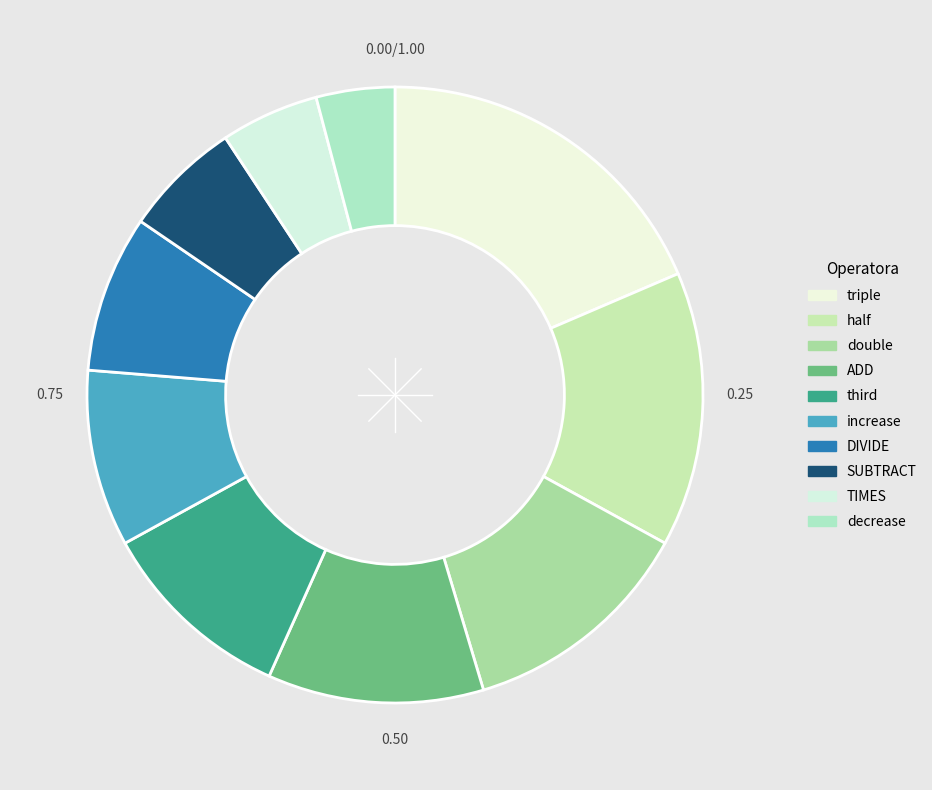

How many segments does this pie chart have?

10